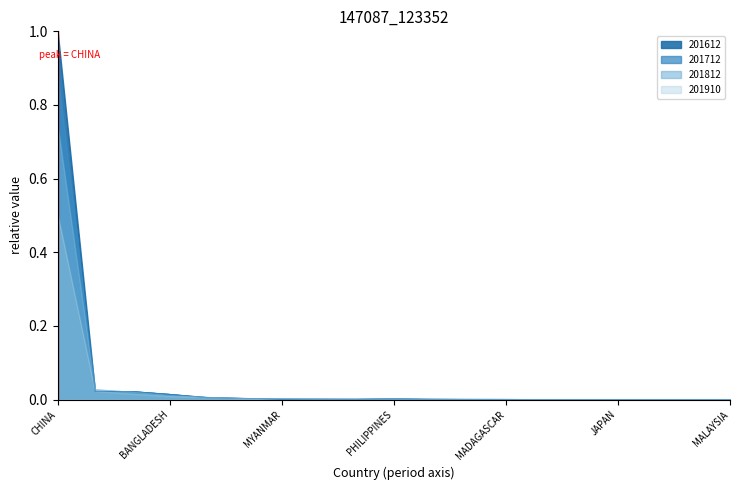

Between KENYA and U S A, which is larger?

U S A